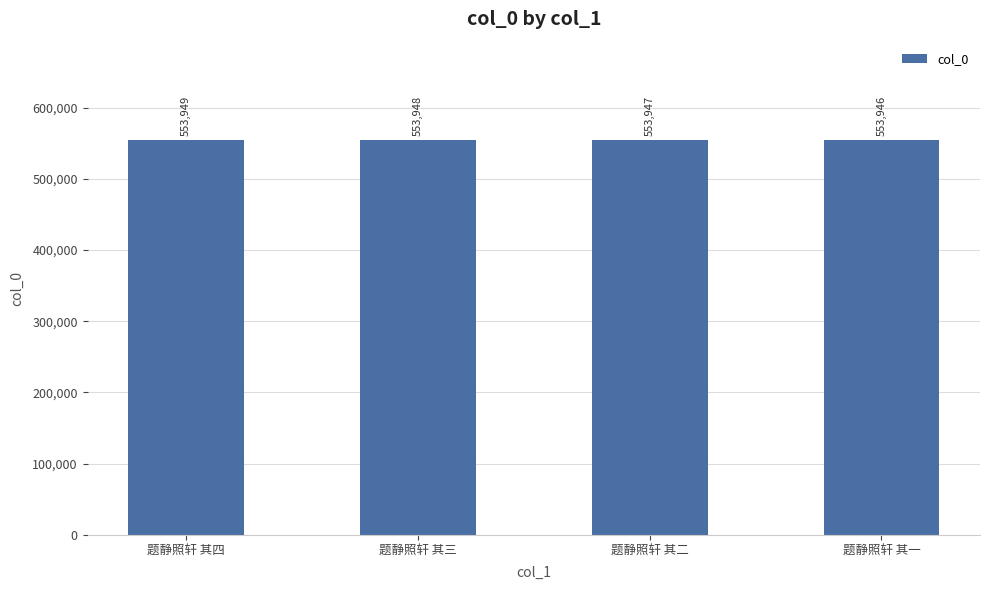

Approximately how many times larger is the value at 题静照轩 其一 compared to 题静照轩 其三?

1.0